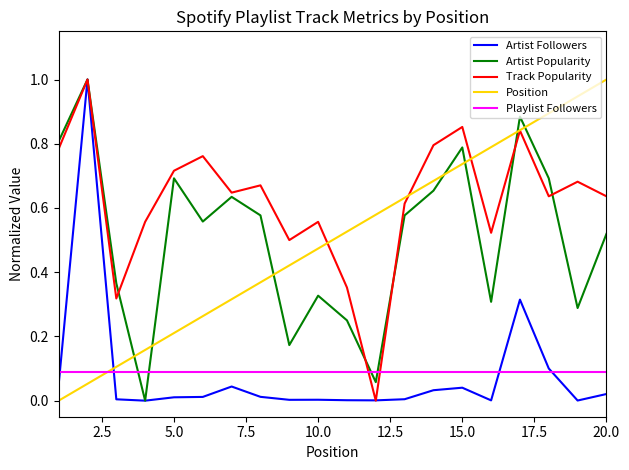

Does the chart display data point markers on the line(s)?

No